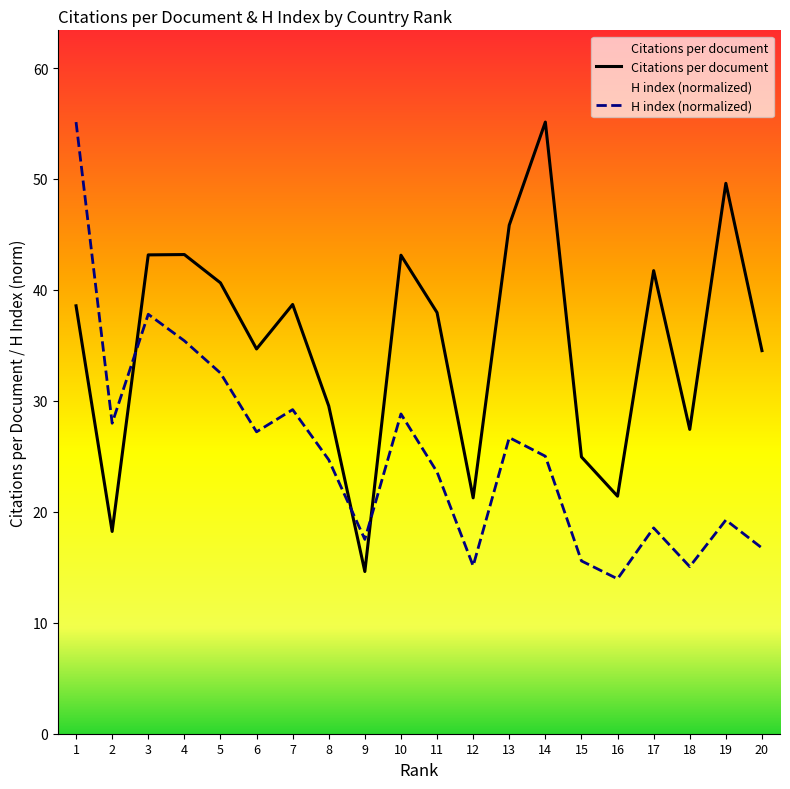

What is the total value across all series at 19?

68.9